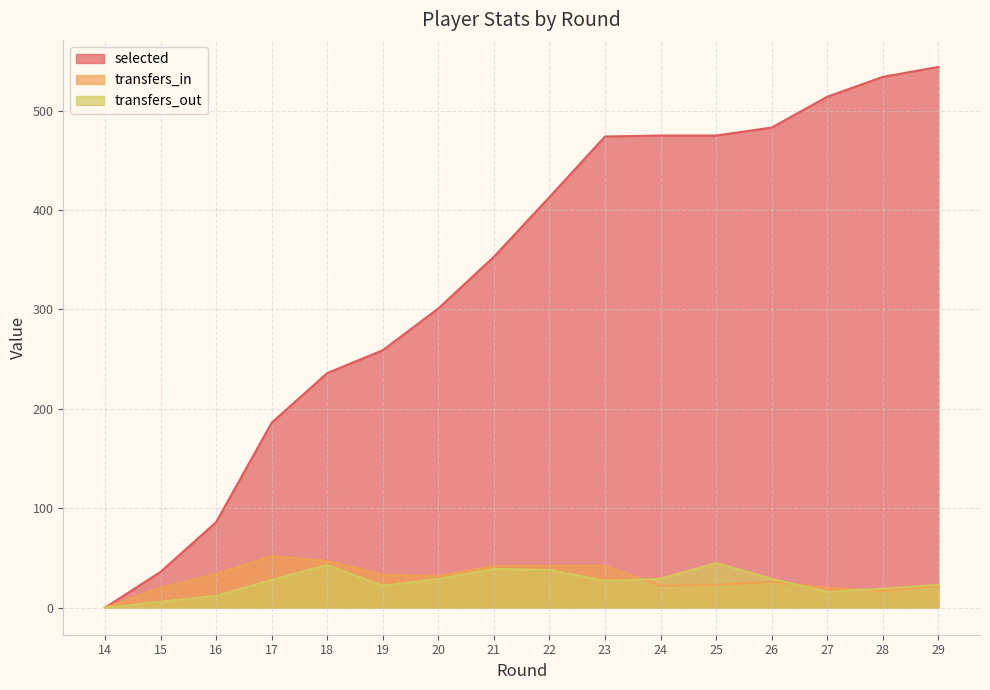

True or false: transfers_out has a value of 22 at 19.

True